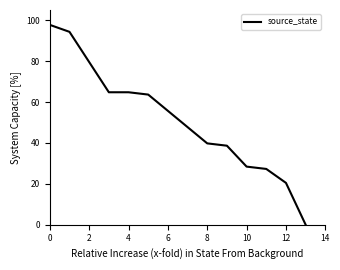

What is the maximum value shown in the chart?

97.7